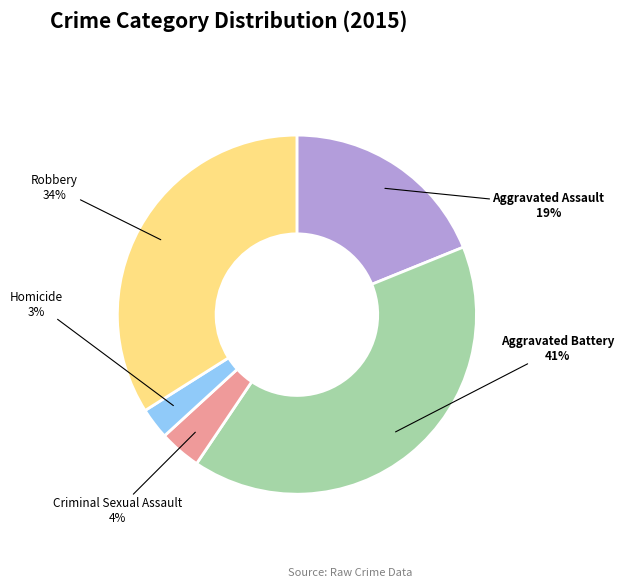

True or false: Aggravated Assault accounts for 30% of the total.

False